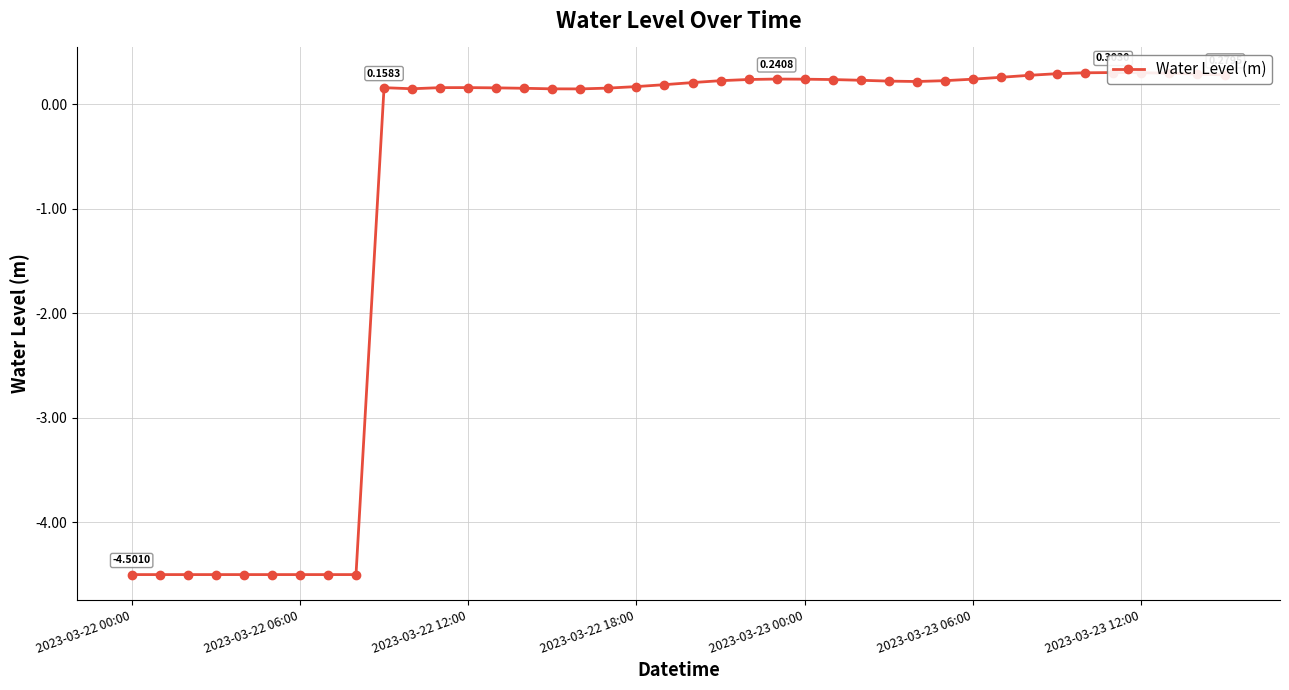

Between 22 and 16, which is larger?

22